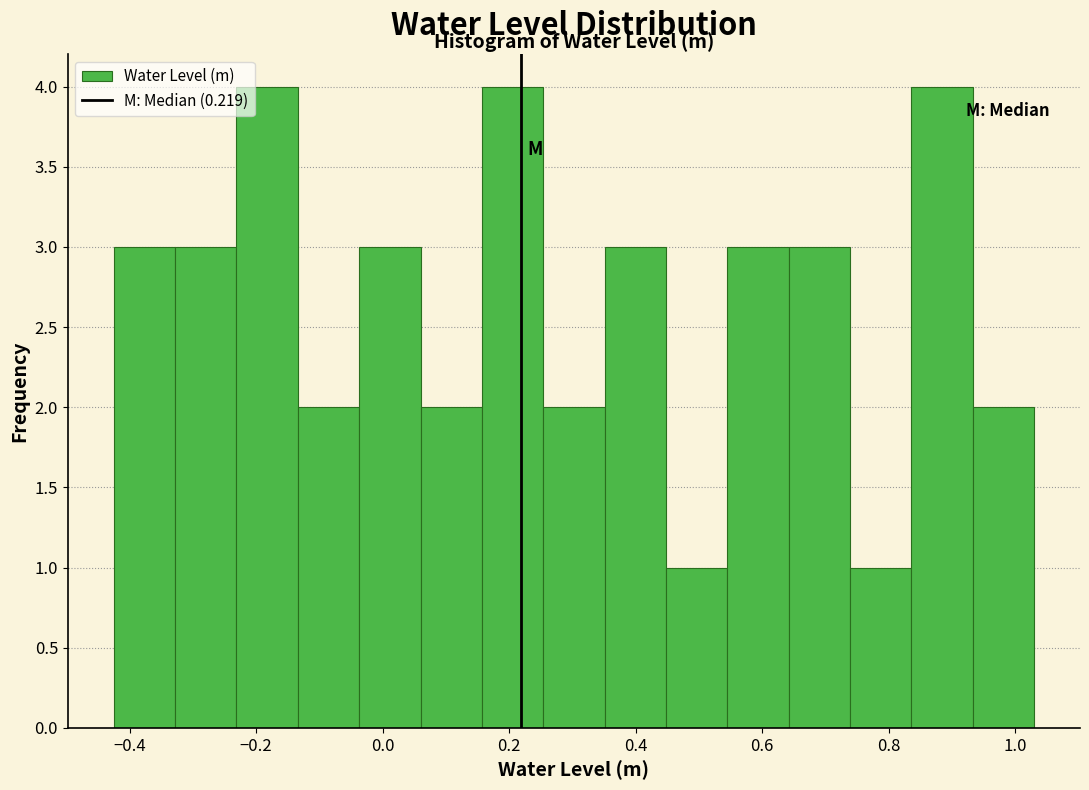

Reading left to right, list every bar in this chart as the range it spans on the x-axis followed by its height. Neither the bar edges nor the heights are printed on the chart, so give them approximately, as read against the axes.

-0.42 to -0.32: 3
-0.32 to -0.24: 3
-0.24 to -0.14: 4
-0.14 to -0.04: 2
-0.04 to 0.06: 3
0.06 to 0.16: 2
0.16 to 0.26: 4
0.26 to 0.36: 2
0.36 to 0.44: 3
0.44 to 0.54: 1
0.54 to 0.64: 3
0.64 to 0.74: 3
0.74 to 0.84: 1
0.84 to 0.94: 4
0.94 to 1.02: 2